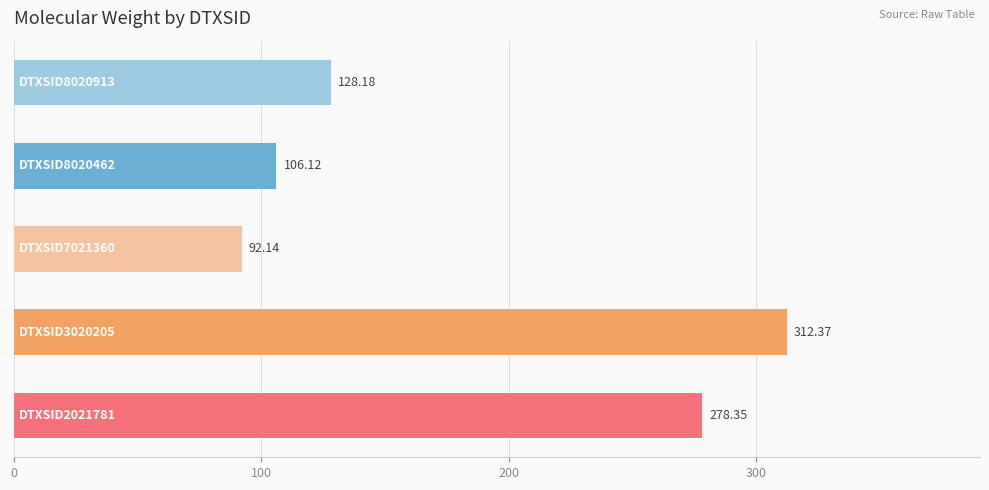

What is the difference between the maximum and minimum values?

220.2